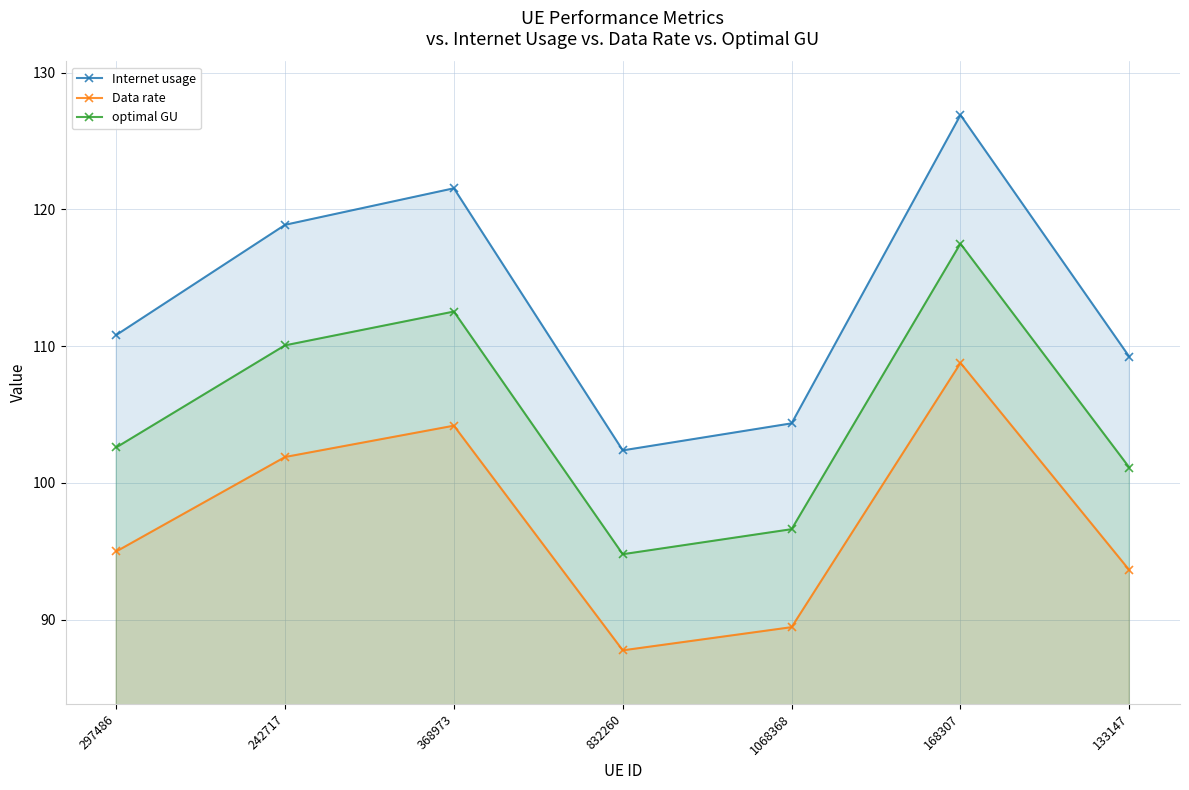

What is the difference between the highest and lowest values at 832260?

14.6